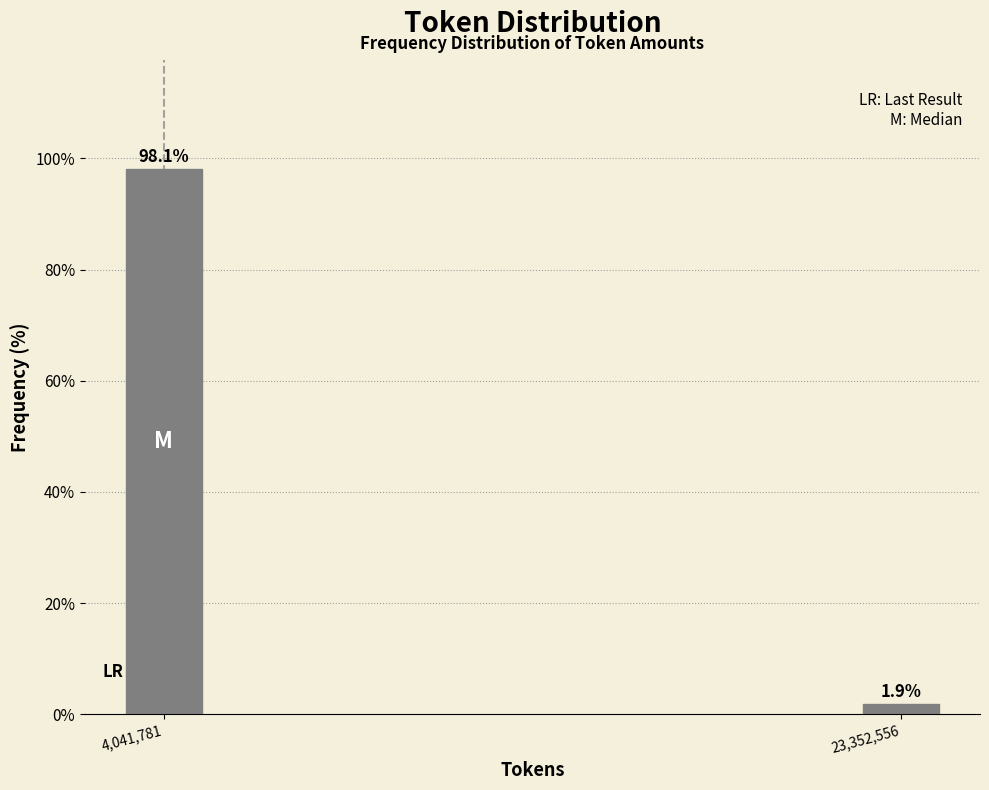

Reading left to right, what are all the values shown in this chart?

98.1	1.9